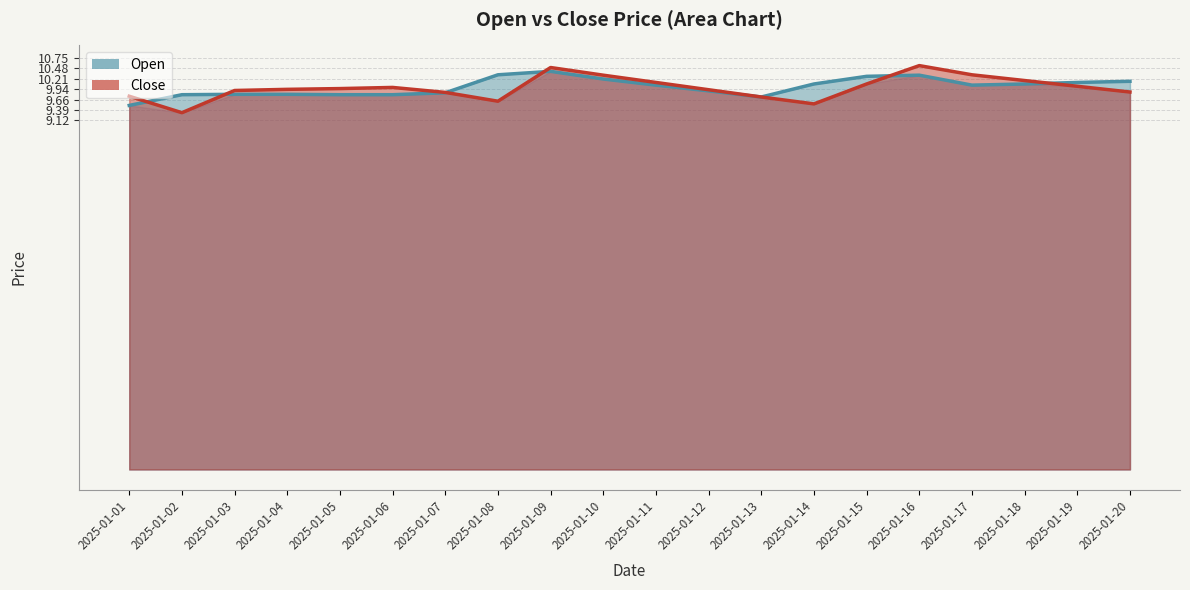

What is the average value of the Close series?

10.0